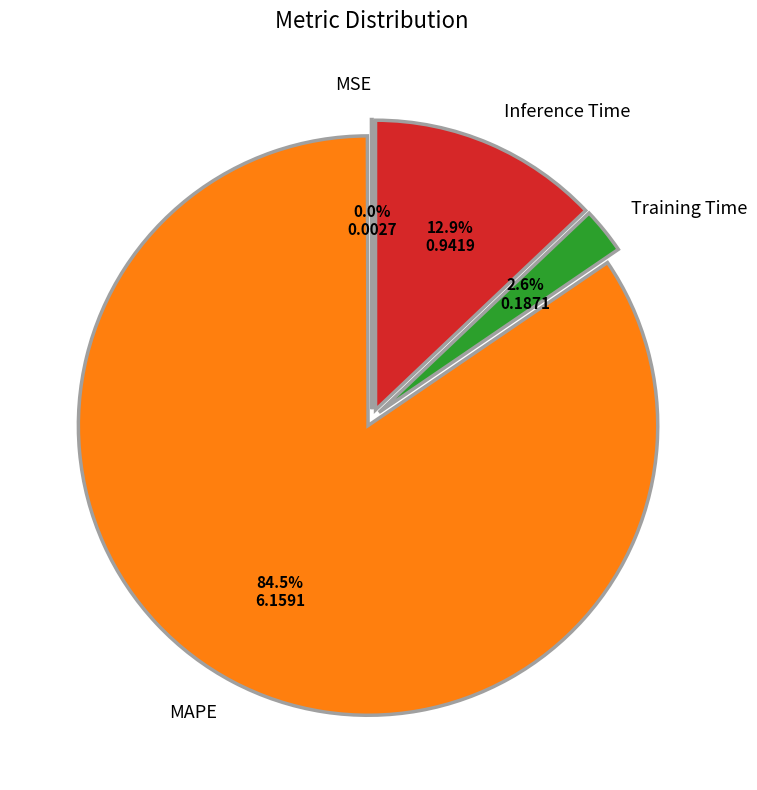

Is there a majority slice in this chart?

Yes